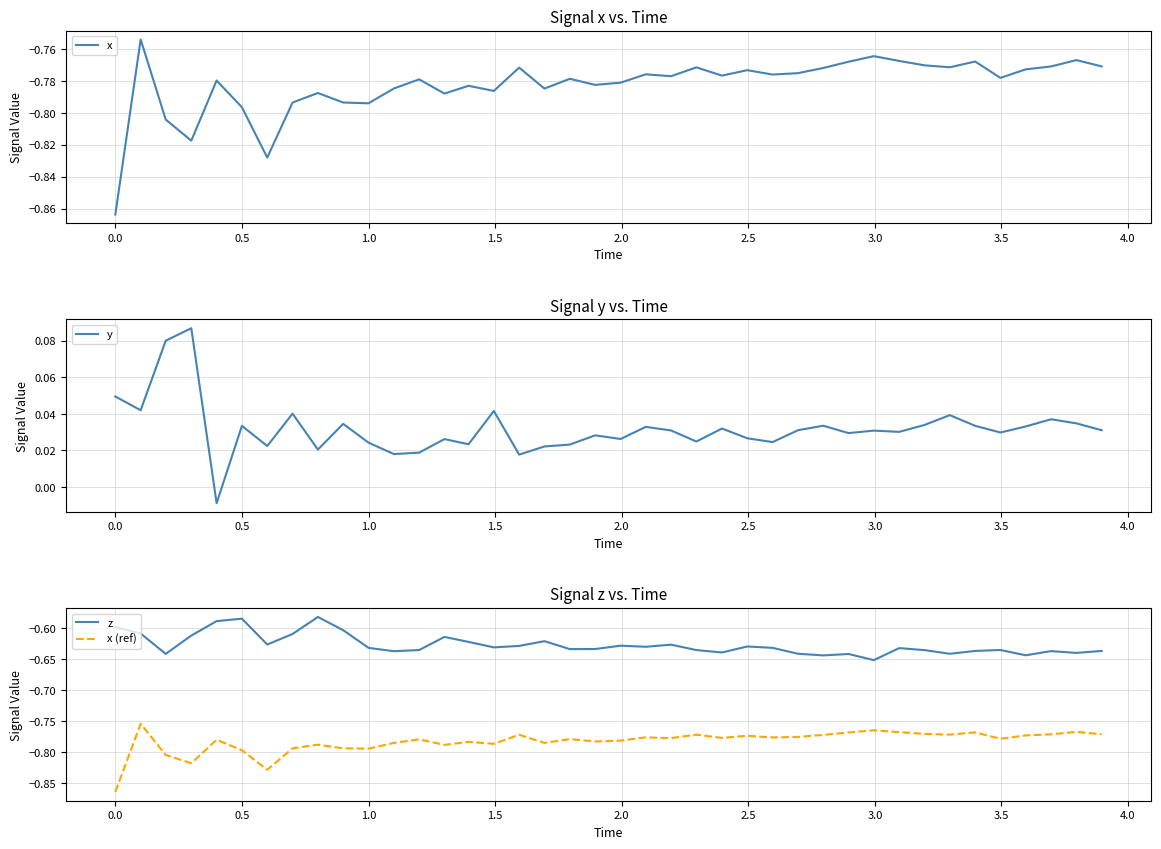

True or false: x (ref) and z cross at least once.

False